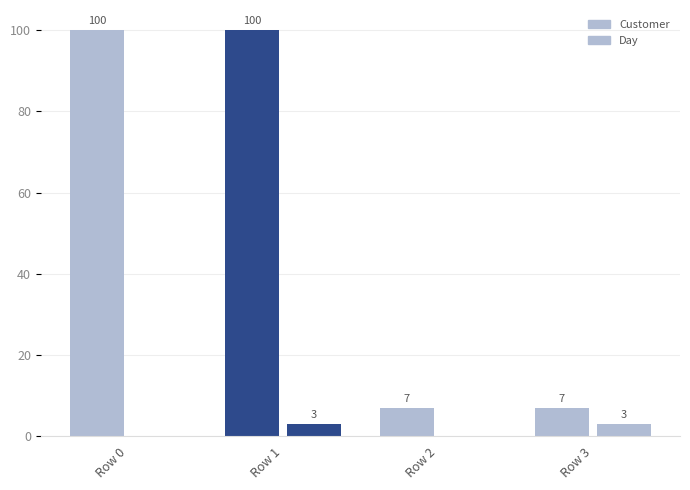

At which label does Day reach its peak?

Row 1